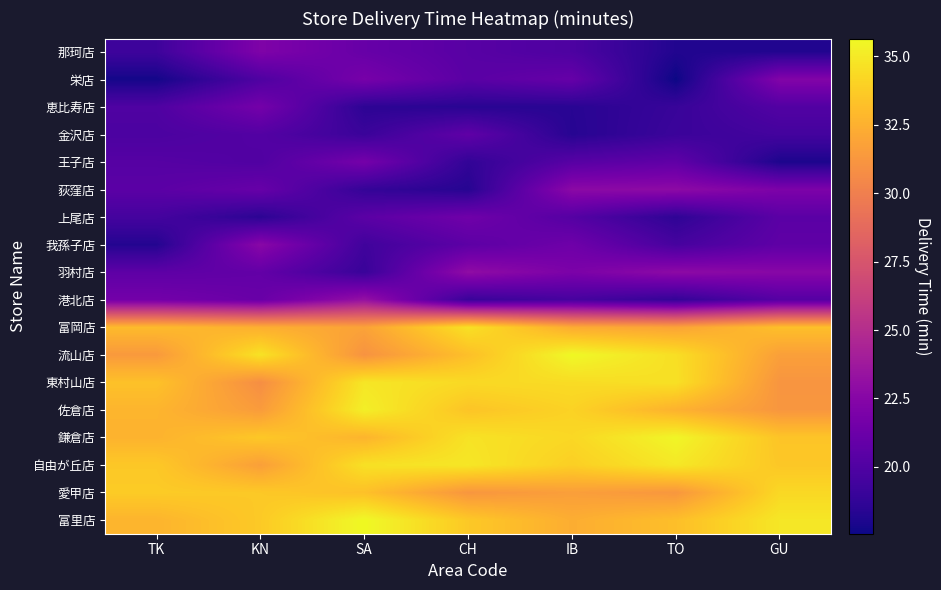

At TO, list the series in order from smallest to largest.

栄店, 那珂店, 上尾店, 港北店, 恵比寿店, 金沢店, 我孫子店, 王子店, 羽村店, 荻窪店, 愛甲店, 富岡店, 佐倉店, 富里店, 流山店, 東村山店, 自由が丘店, 鎌倉店